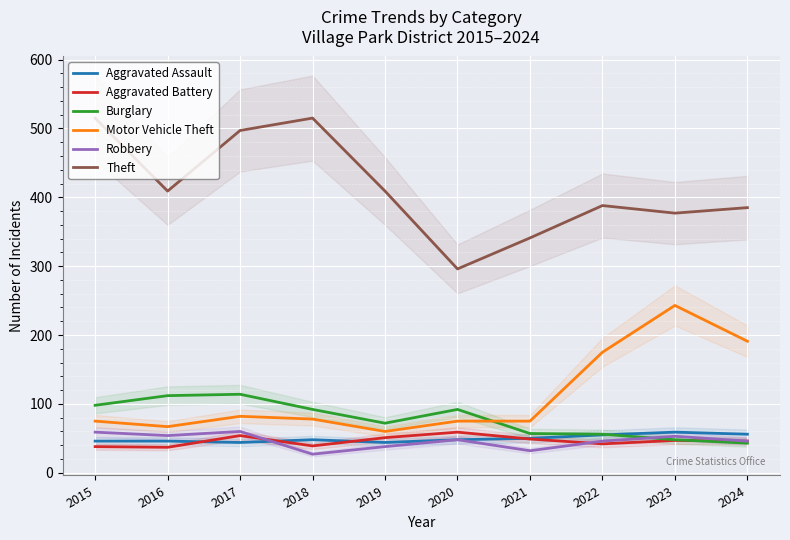

The value of Robbery at 2015 is 59. True or false?

True